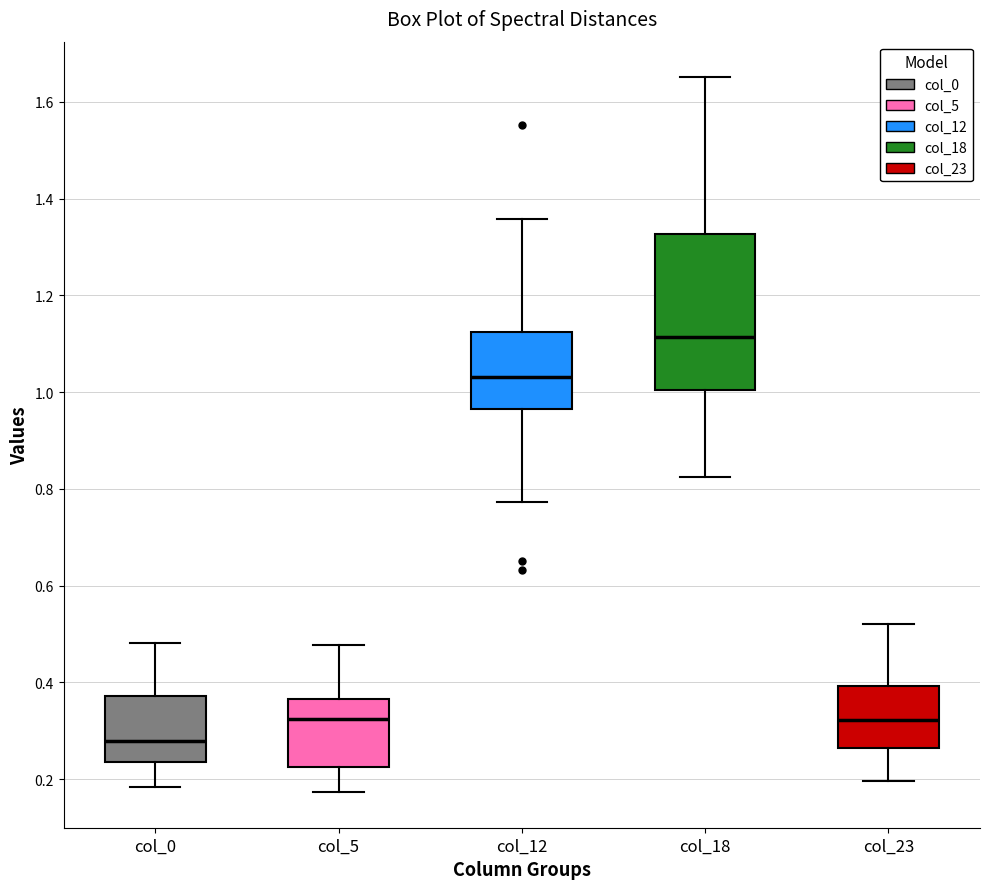

Which box has the highest median line?

col_18